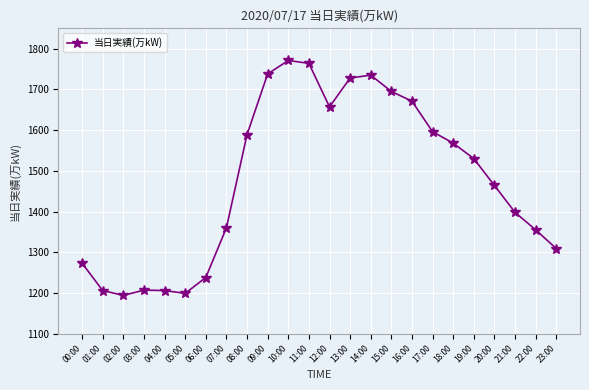

Is it true that the value at 15:00 is 2208?

False